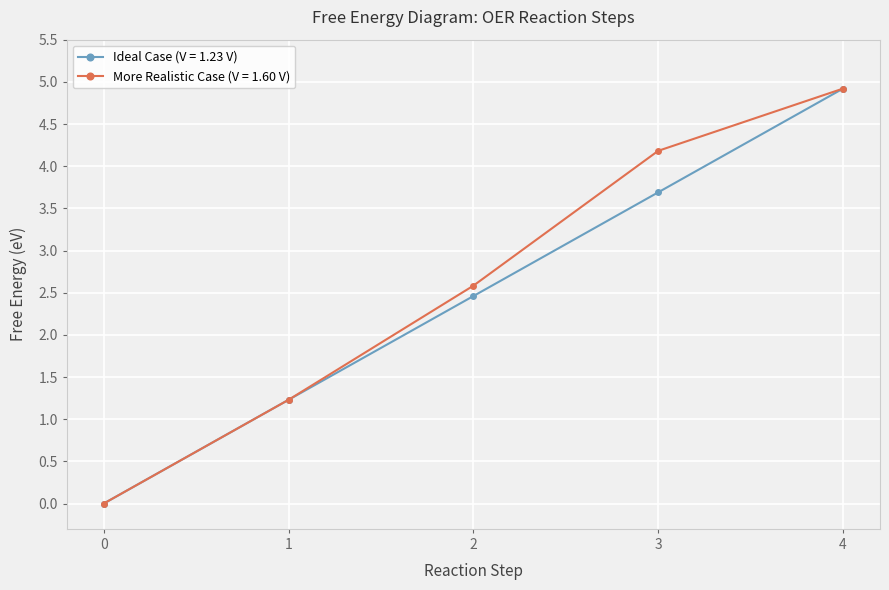

What is the total value across all series at 3?

7.9